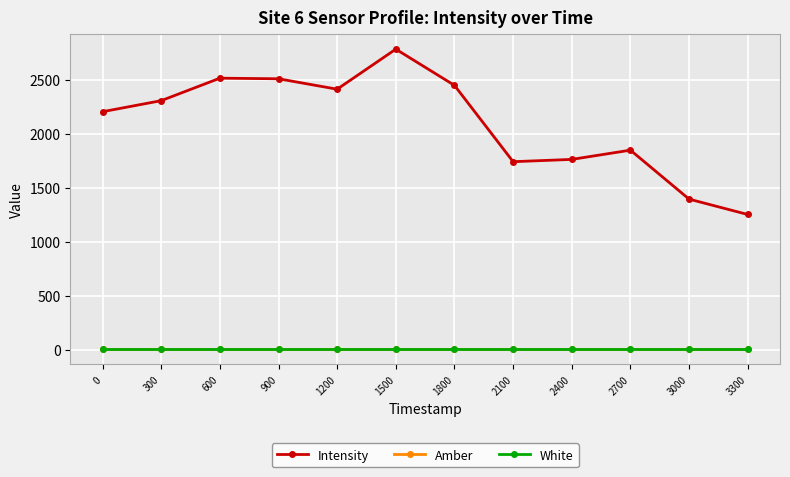

Between 900 and 3000, which series saw the biggest shift?

Intensity